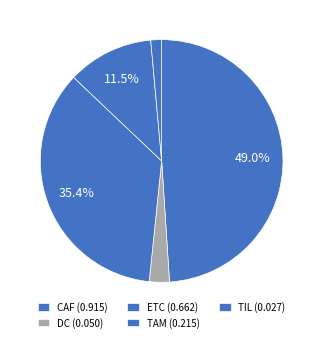

Count the number of slices in the pie.

5